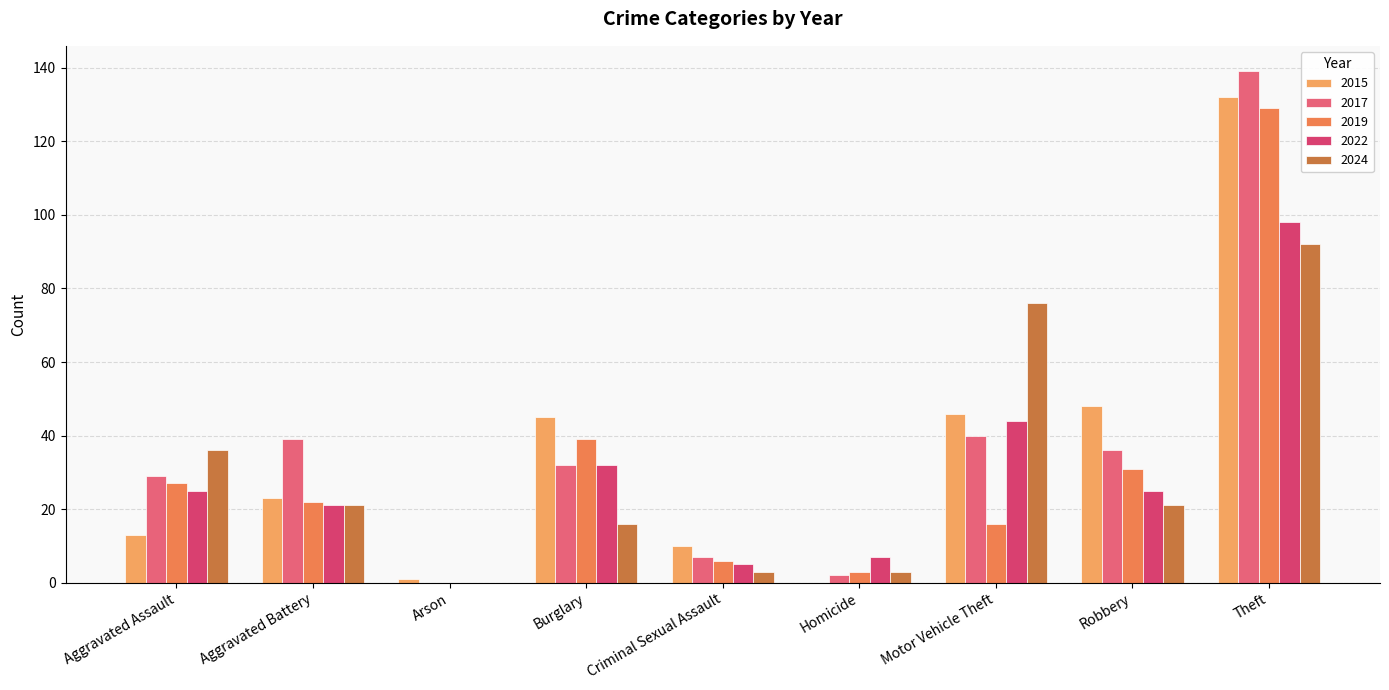

What is the value of the 2015 bar at the 9th from the left?

132